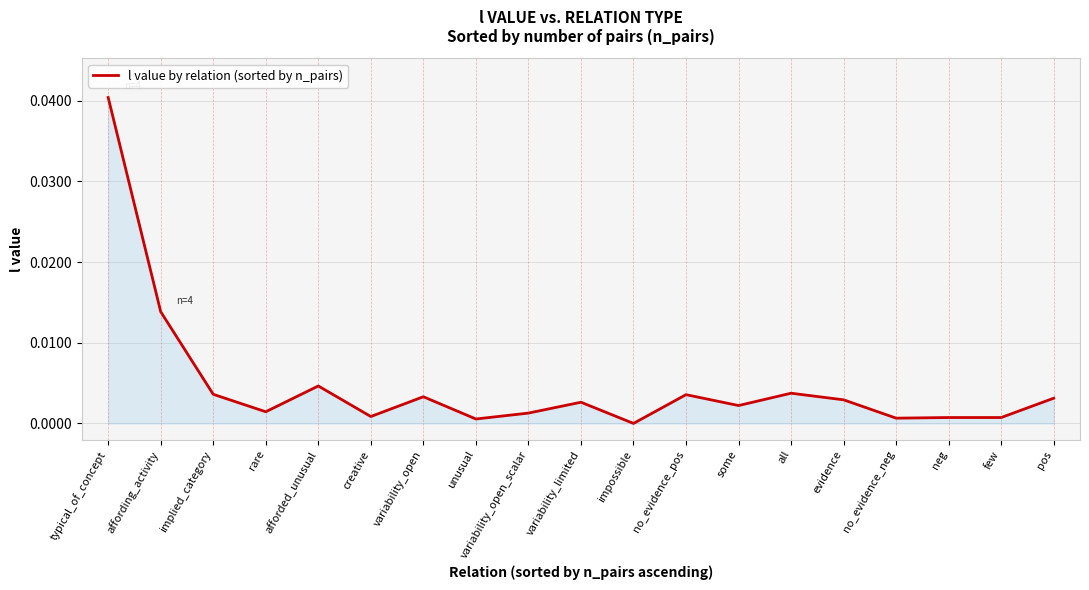

Where is the first local minimum?

rare